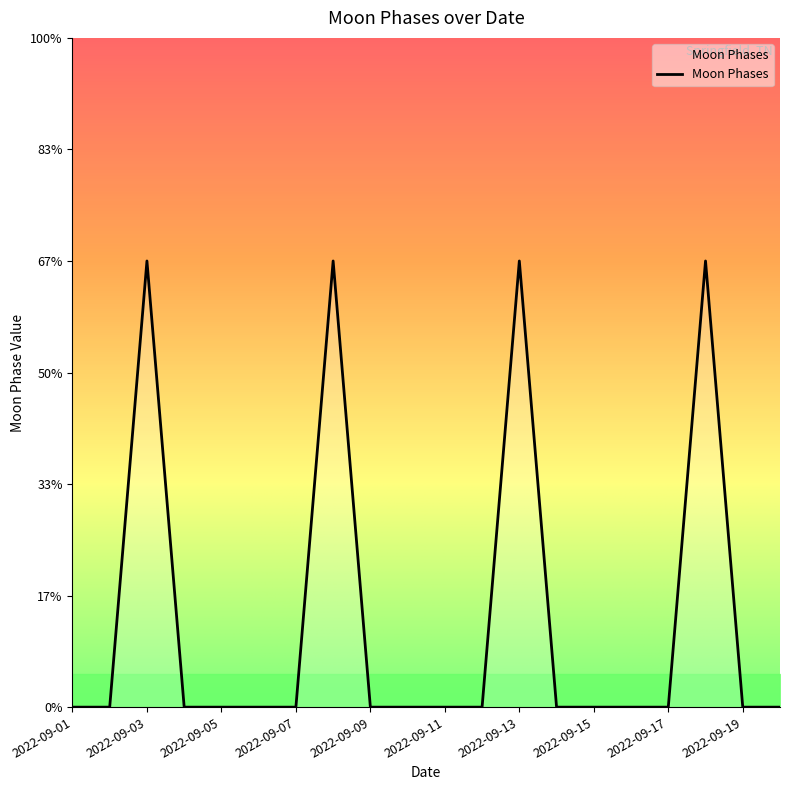

True or false: the data has more than 1 interior local peaks.

True